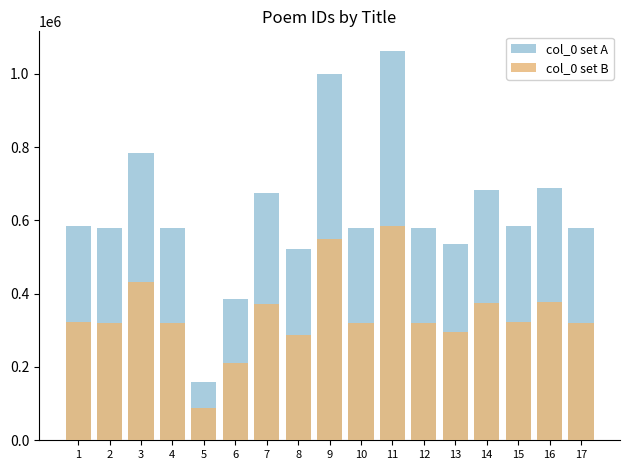

Reading left to right, what are all the values shown in this chart?

col_0 set A: 586089	580189	784013	580192	158157	384990	674639	521121	999916	580190	1062894	580188	536884	682801	586090	688352	580191
col_0 set B: 322348	319103	431207	319105	86986	211744	371051	286616	549953	319104	584591	319103	295286	375540	322349	378593	319105